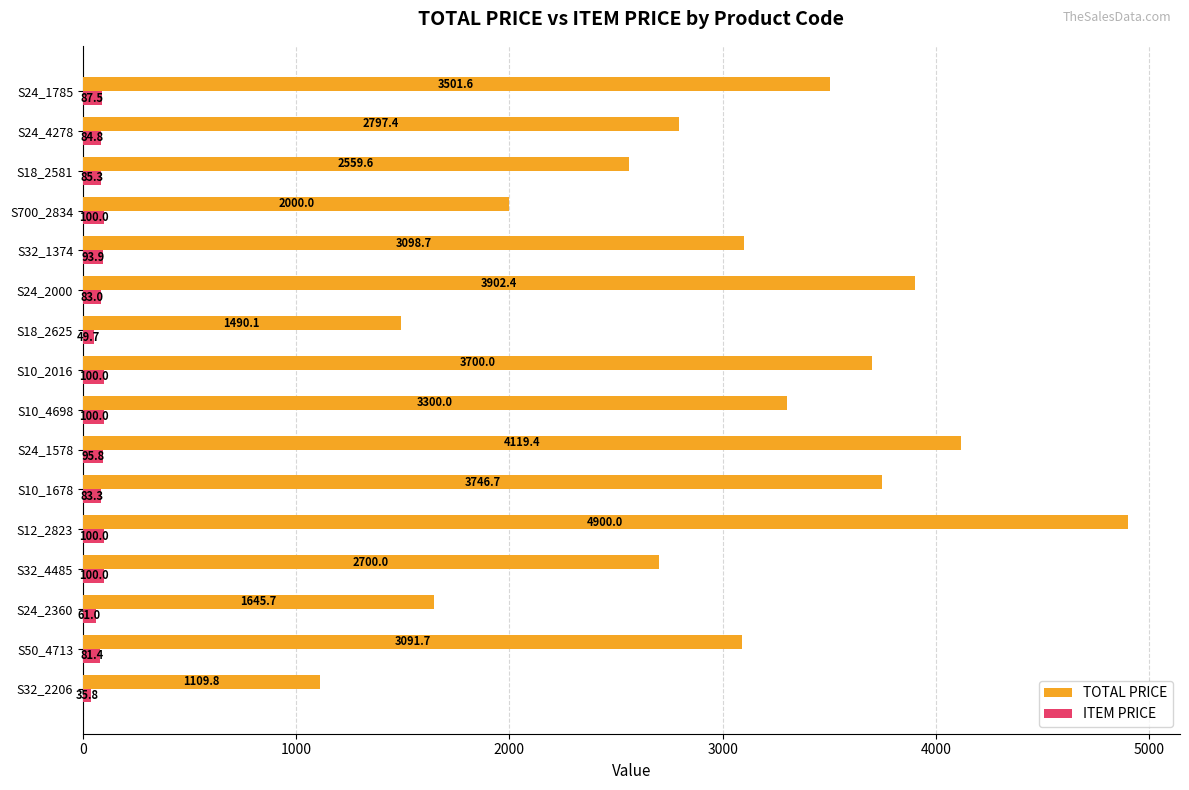

Read the TOTAL PRICE value at S32_1374.

3098.7